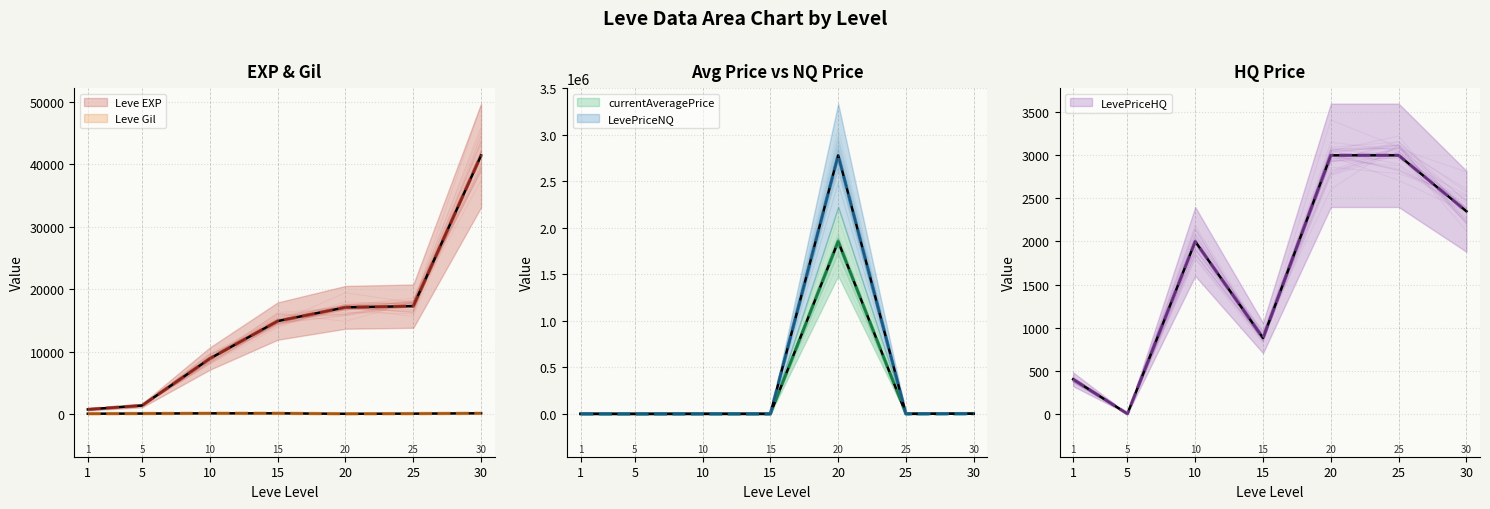

What is the average value of the LevePriceHQ series?

1661.4